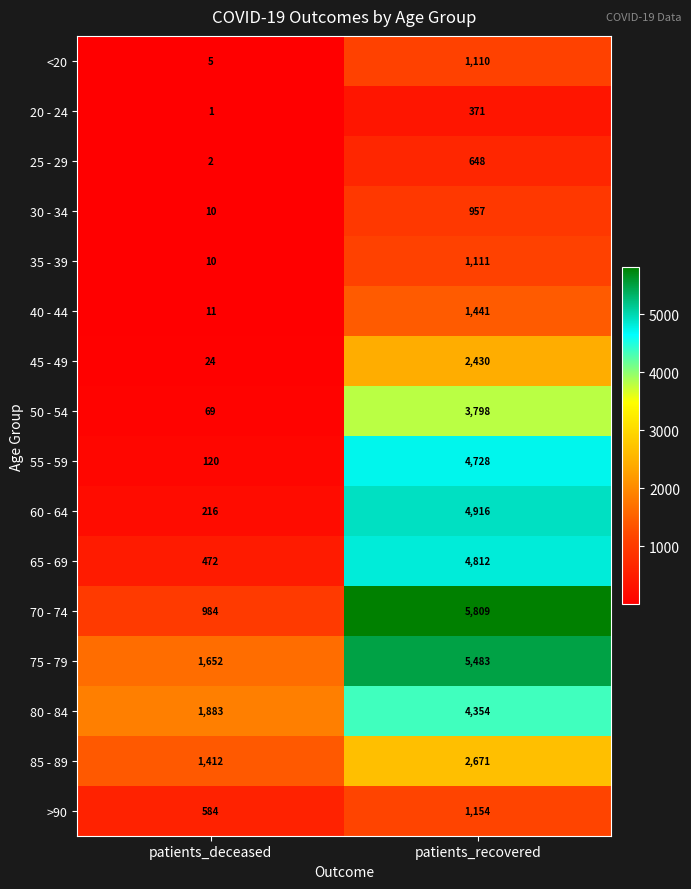

List the series in order of their peak value, highest first.

70 - 74, 75 - 79, 60 - 64, 65 - 69, 55 - 59, 80 - 84, 50 - 54, 85 - 89, 45 - 49, 40 - 44, >90, 35 - 39, <20, 30 - 34, 25 - 29, 20 - 24